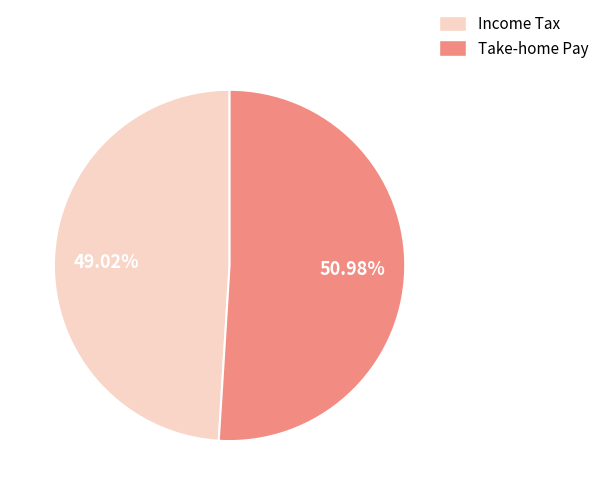

Does any single category account for the majority?

Yes